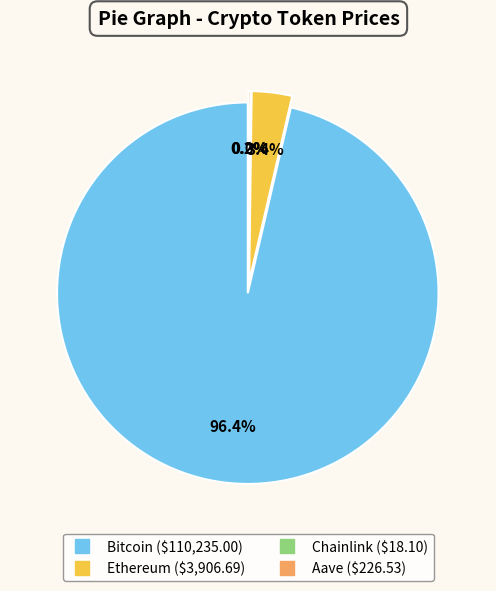

To the nearest percent, what is the average slice percentage?

25%